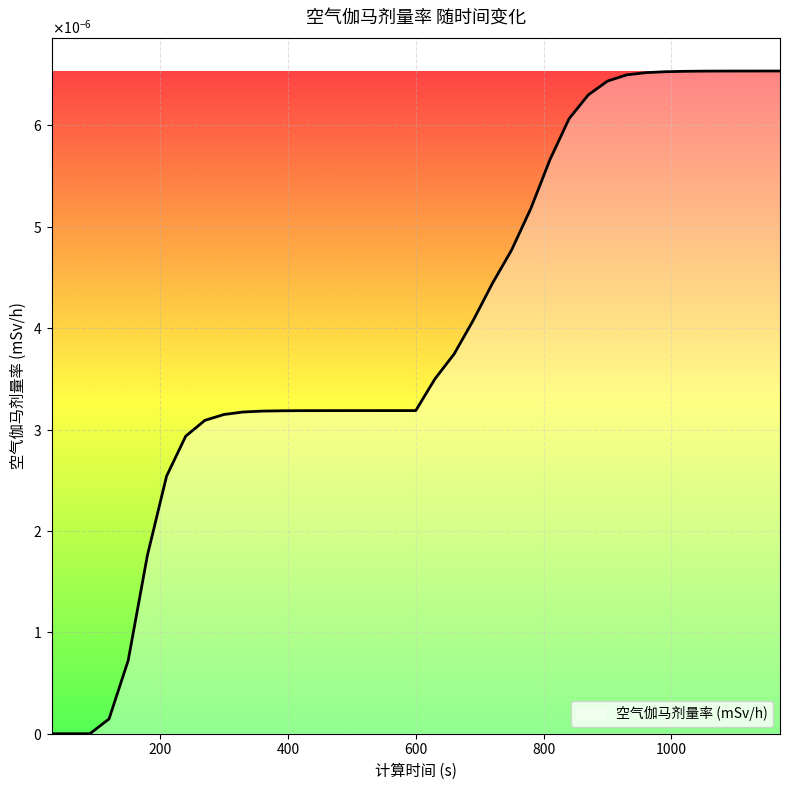

Rank the categories by value from highest to lowest.

1170, 1140, 1110, 1080, 1050, 1020, 990, 960, 930, 900, 870, 840, 810, 780, 750, 720, 690, 660, 630, 600, 570, 540, 510, 480, 450, 420, 390, 360, 330, 300, 270, 240, 210, 180, 150, 120, 30, 60, 90